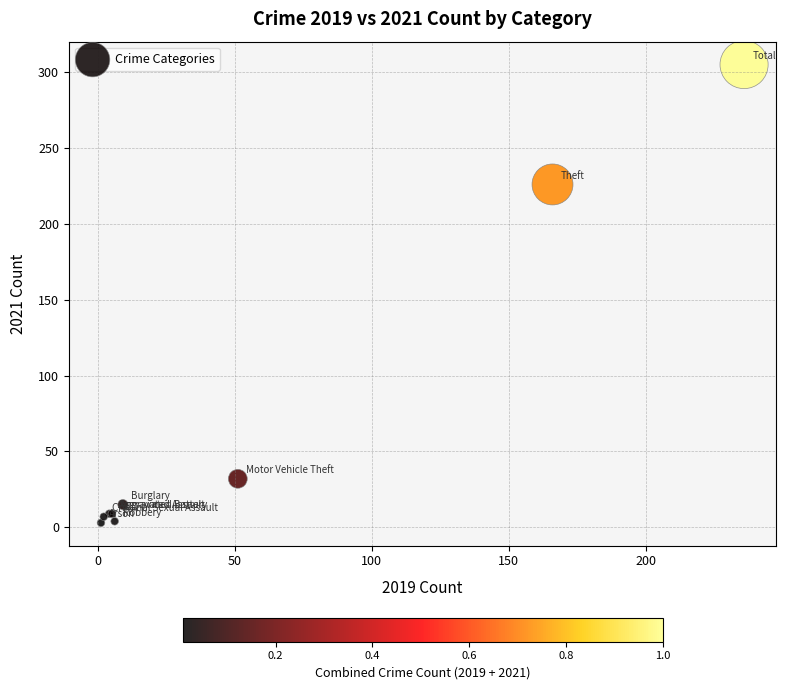

What Y value in the scatter plot is closest to 154?

226